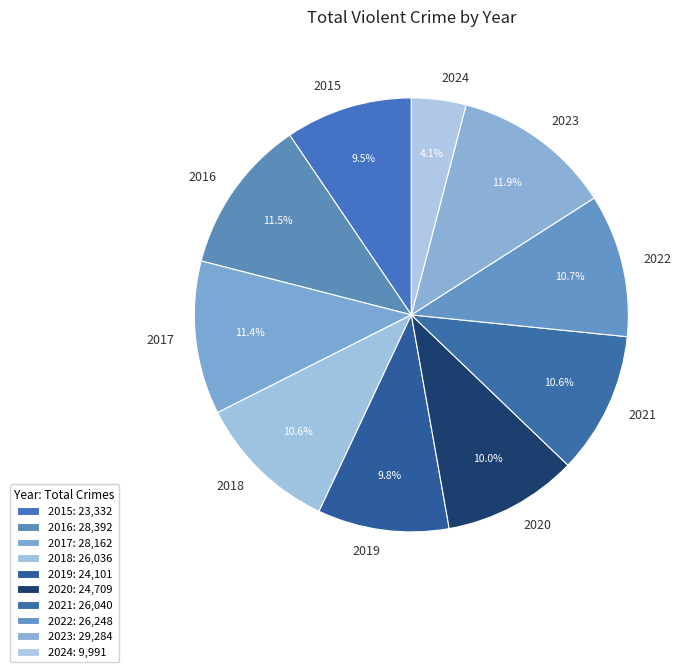

Between 2016 and 2020, which is larger?

2016